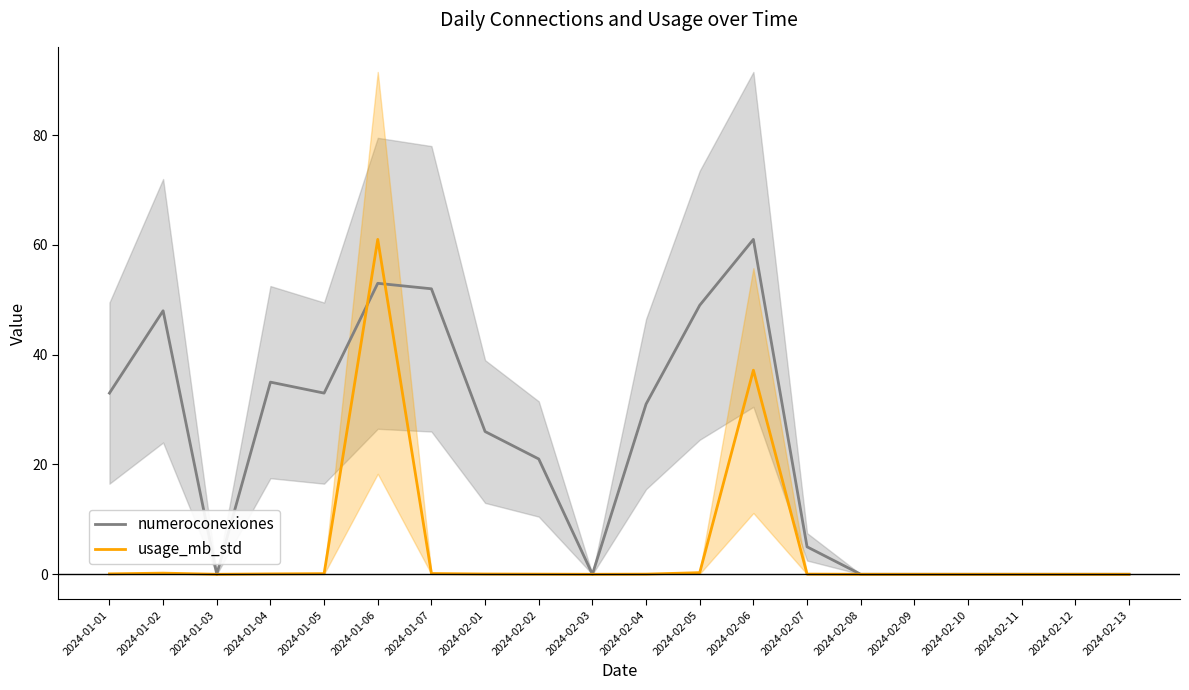

What is the difference between the usage_mb_std values at 2024-02-05 and 2024-02-08?

0.3